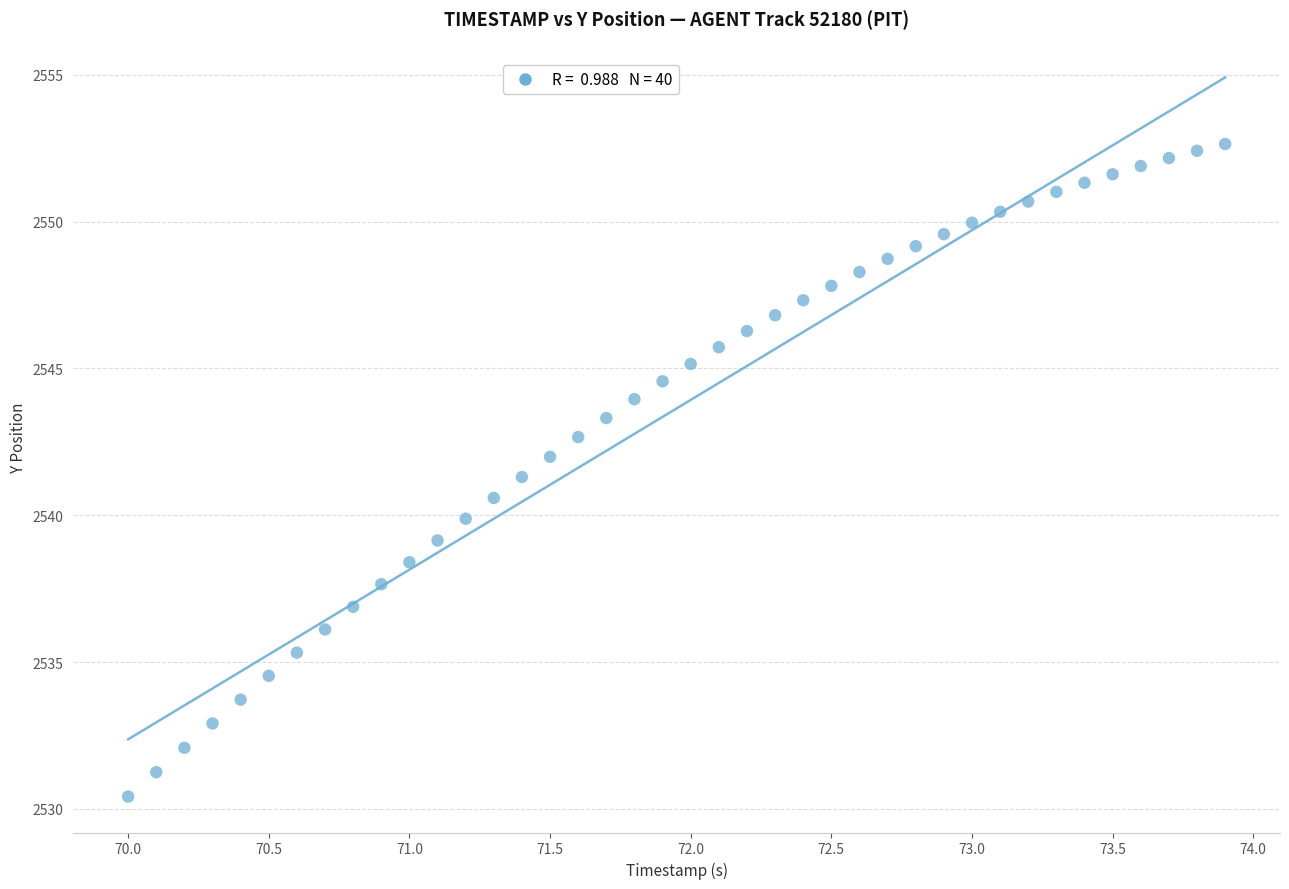

What is the range of Y values (max minus min)?

22.2